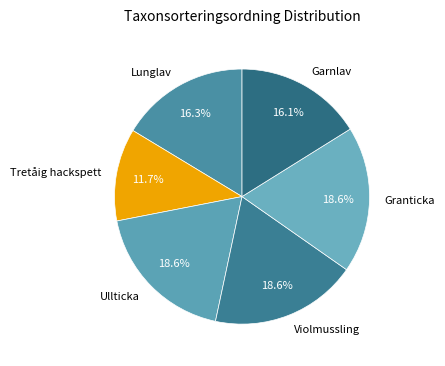

Is Violmussling the majority of the pie?

No